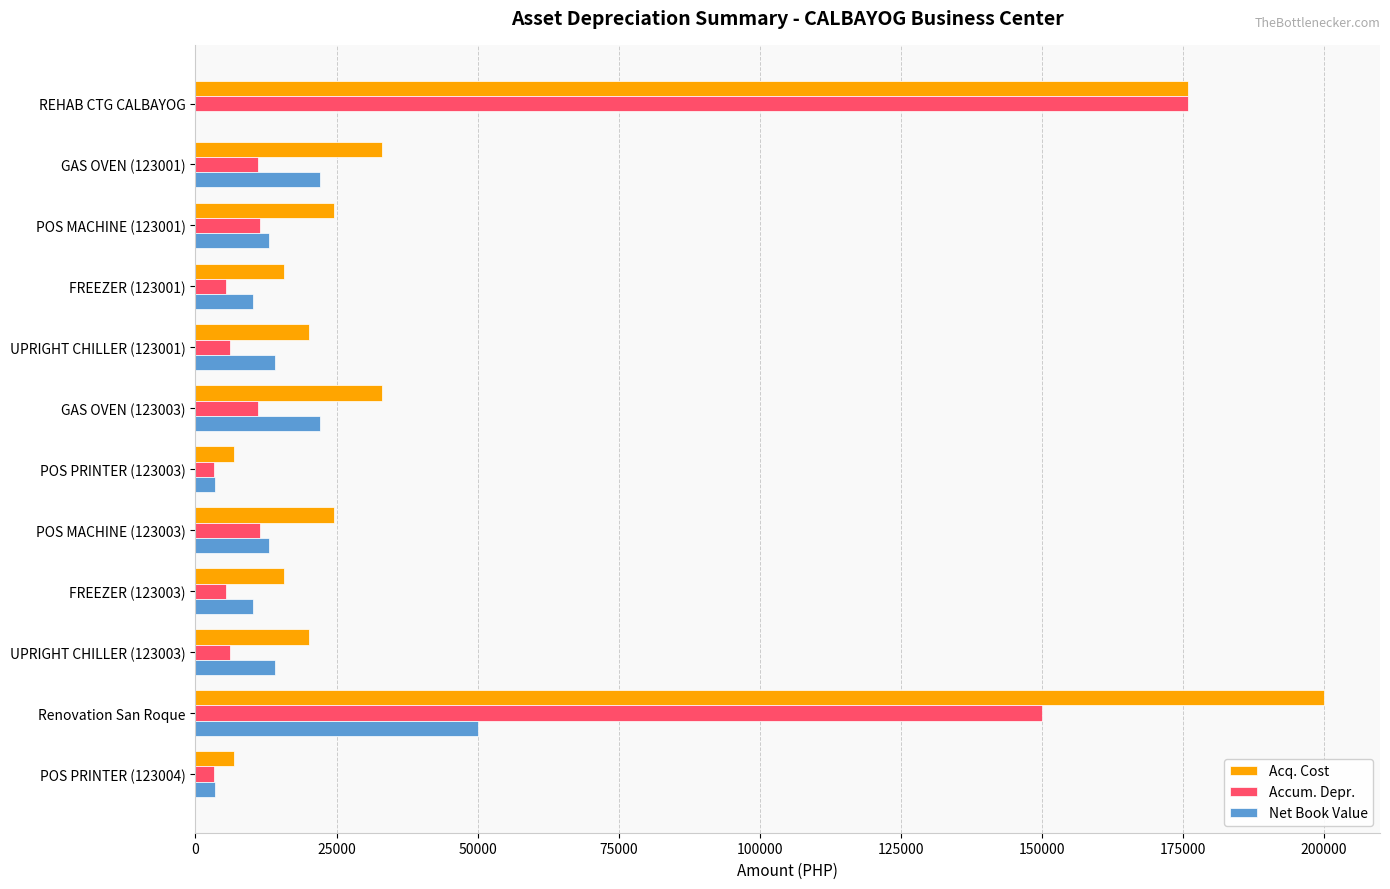

What value does the Net Book Value series have at UPRIGHT CHILLER (123001)?

14112.0